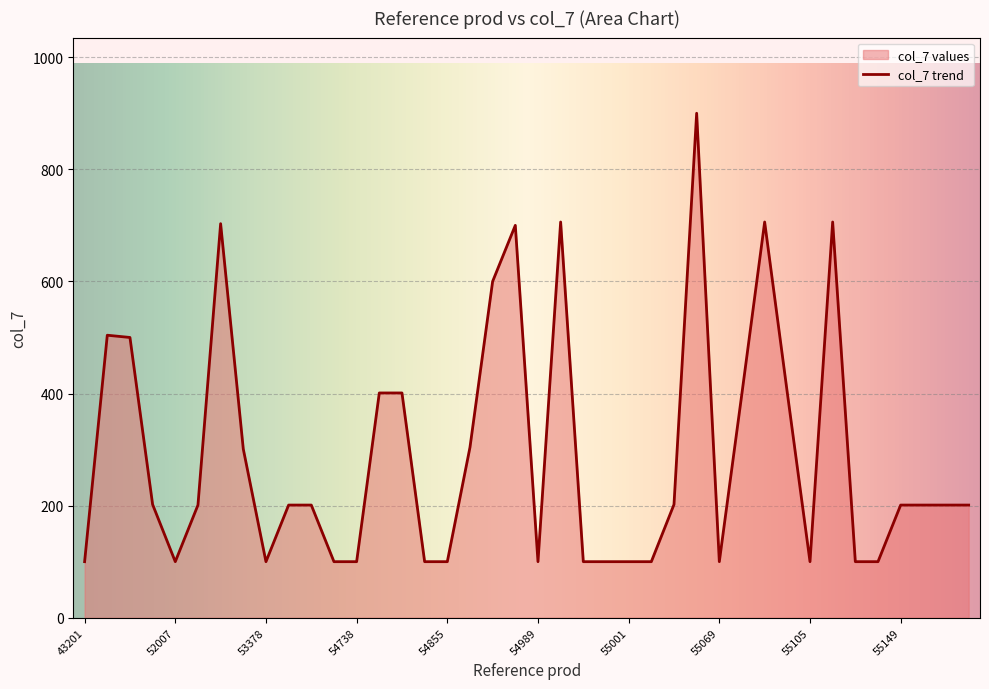

How many lines are shown in the chart?

1